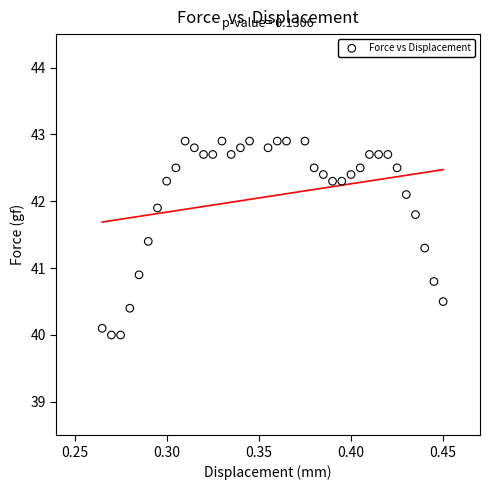

What Y value in the scatter plot is closest to 41?

40.9